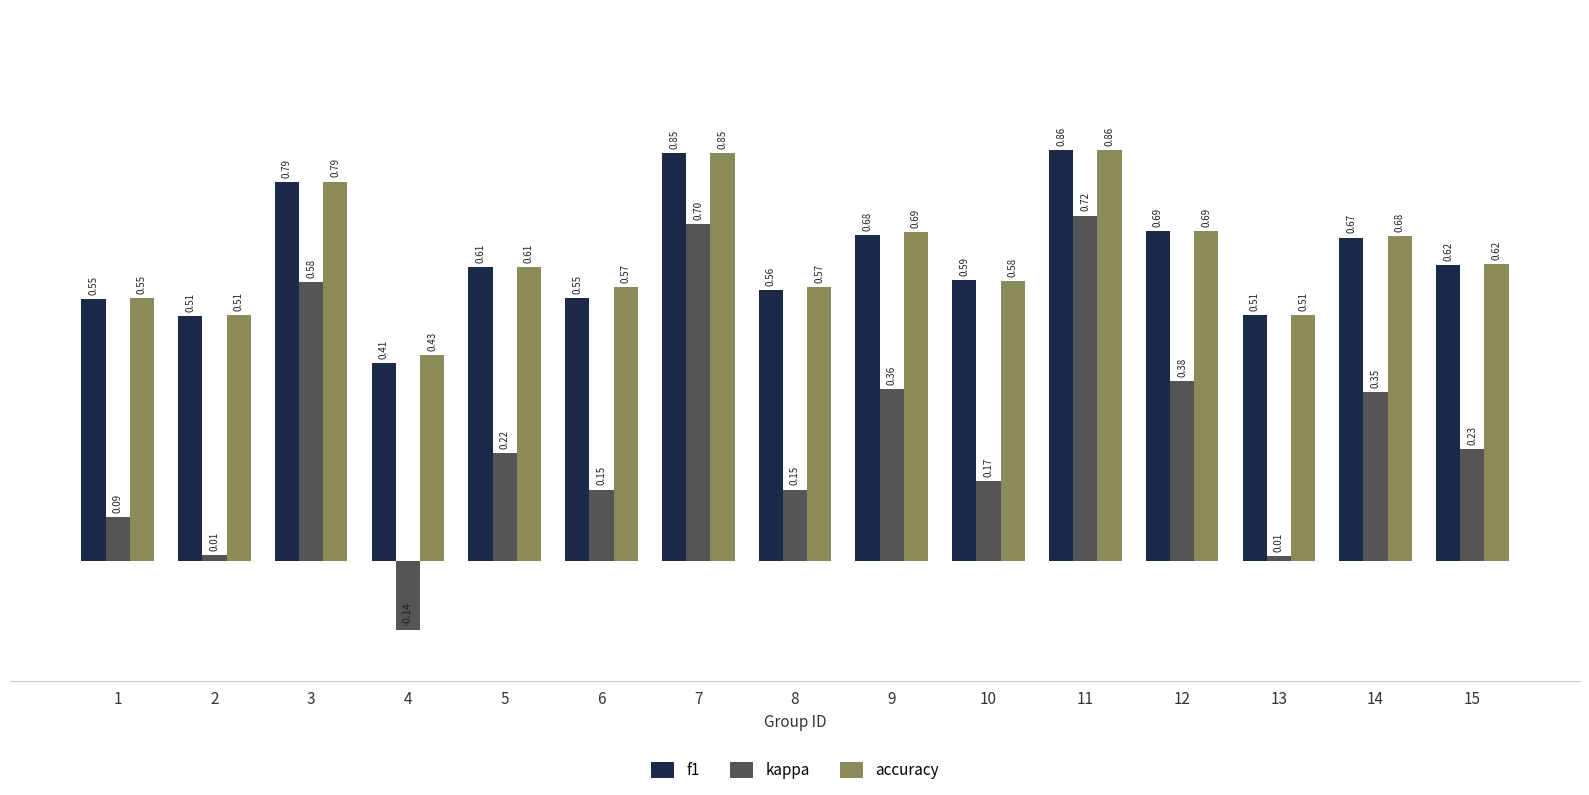

Which series has the widest spread of values?

kappa